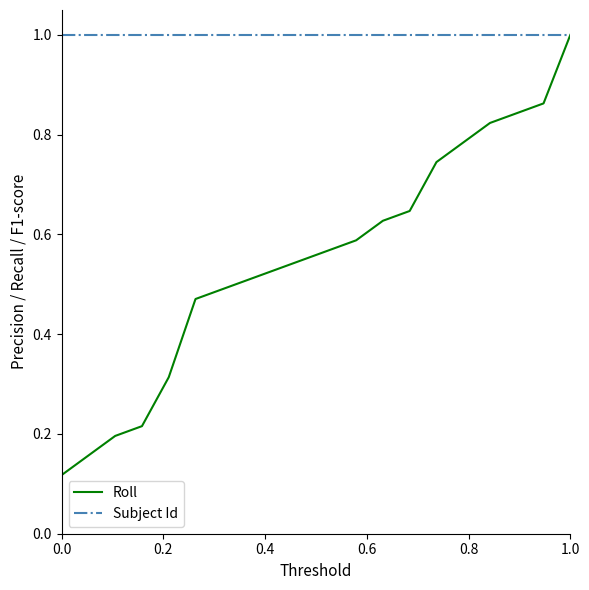

Which series has the largest range (max minus min)?

Roll